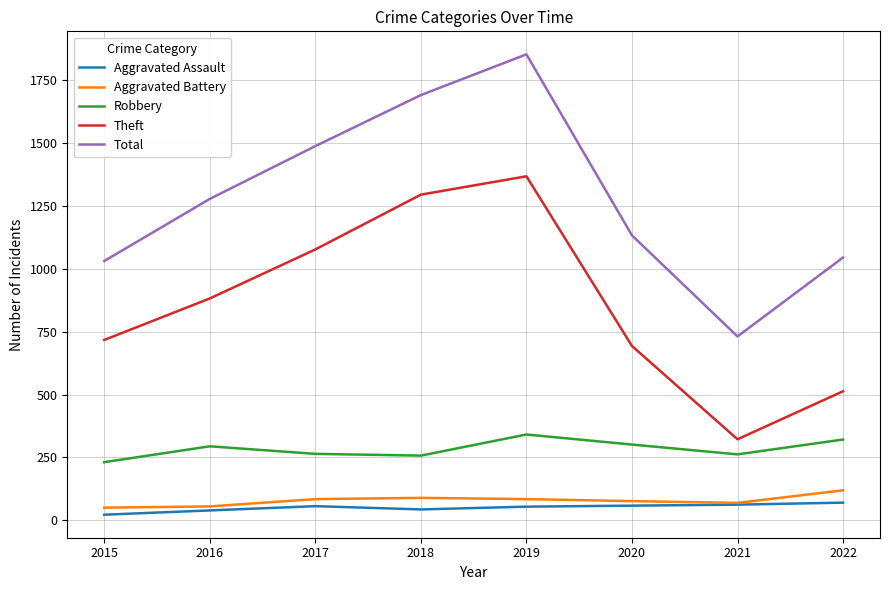

True or false: Aggravated Battery and Robbery intersect in this chart.

False